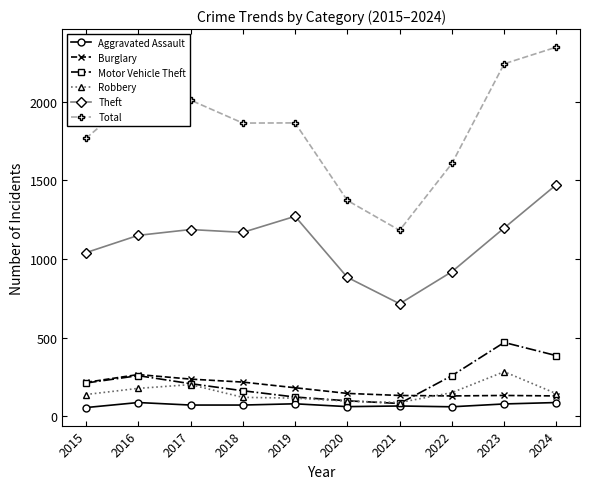

What is the value of the Motor Vehicle Theft point at the 3rd from the left?

208